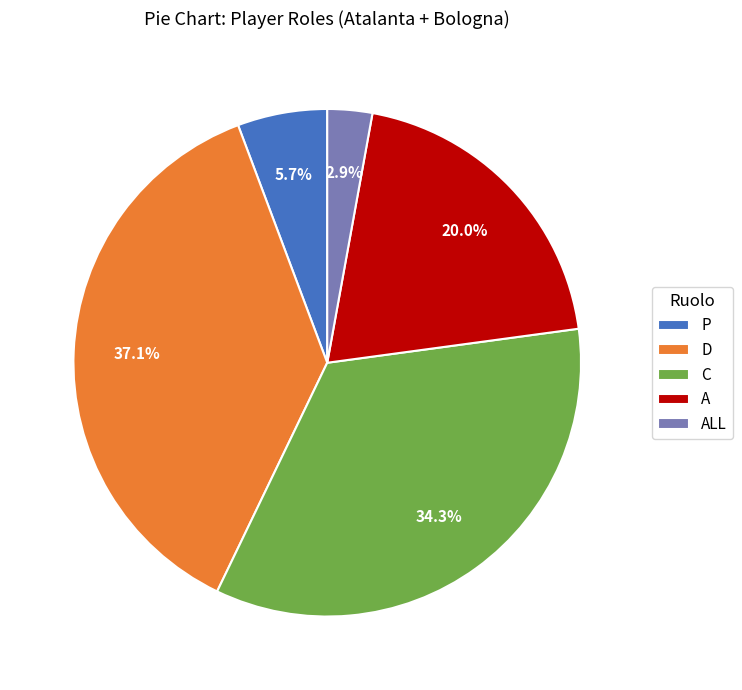

To the nearest percent, what is the difference between the A and ALL slice percentages?

17%